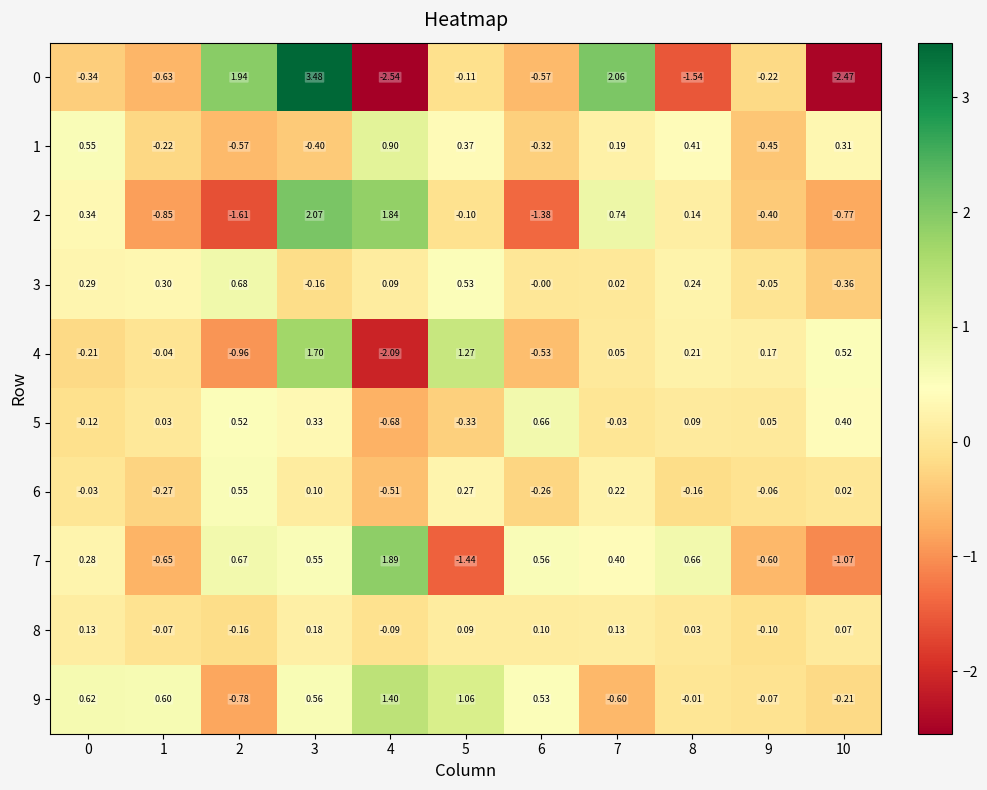

Between 4 and 10, which series saw the biggest shift?

7